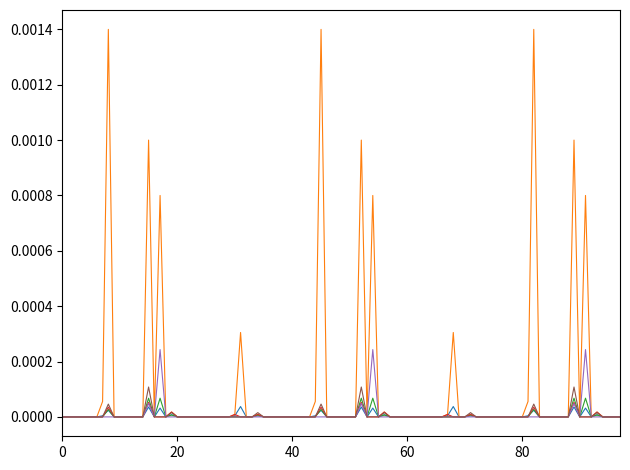

Is this an area chart (filled region under the line)?

No